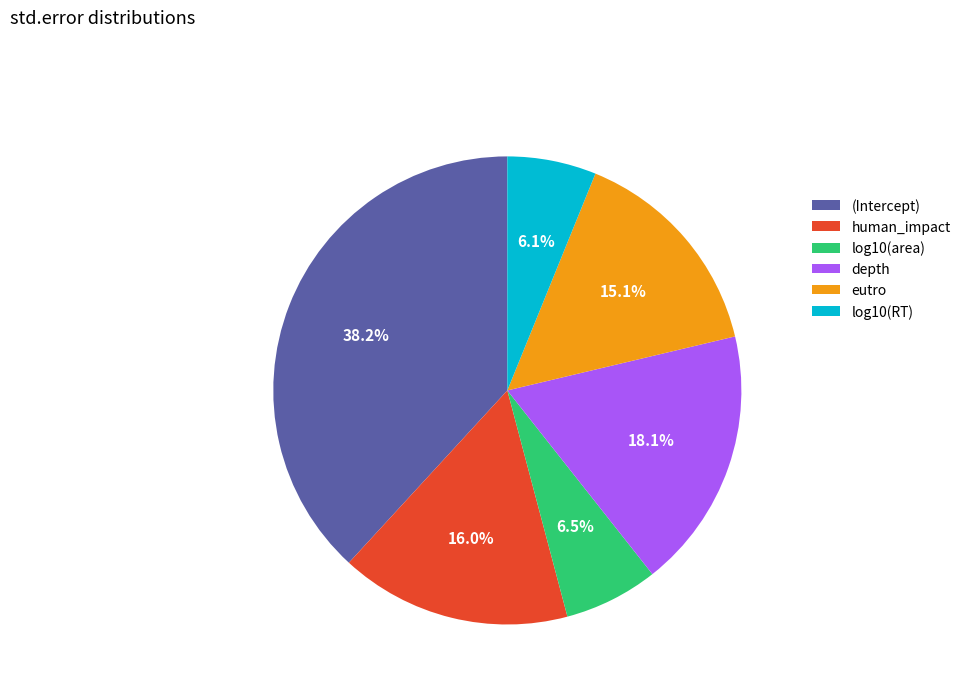

Does (Intercept) account for over 50% of the chart?

No